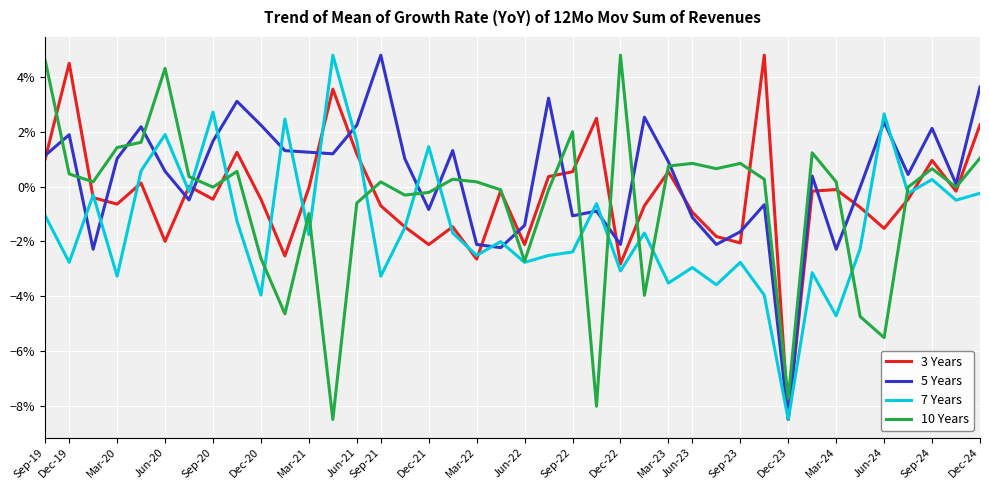

What are all the series names shown in the legend?

3 Years, 5 Years, 7 Years, 10 Years